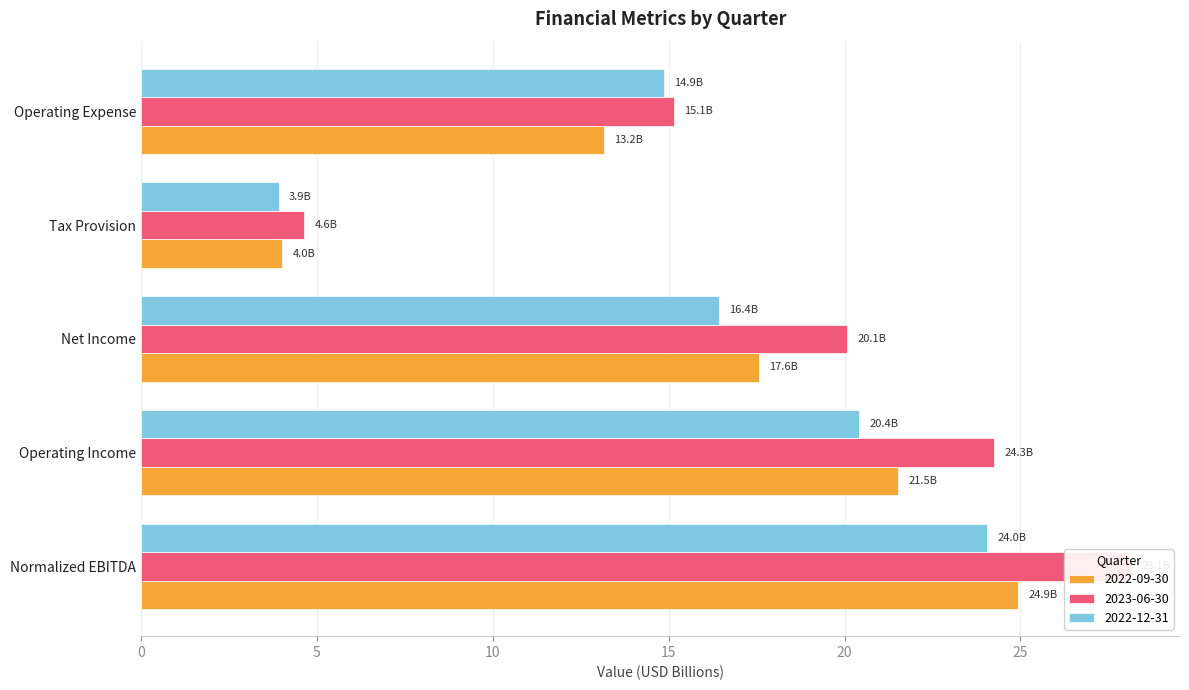

How many groups of bars are there?

5